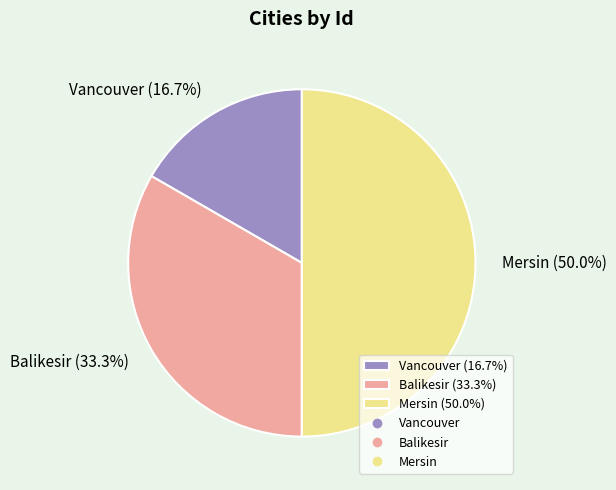

What percentage is the Vancouver slice, to the nearest percent?

17%